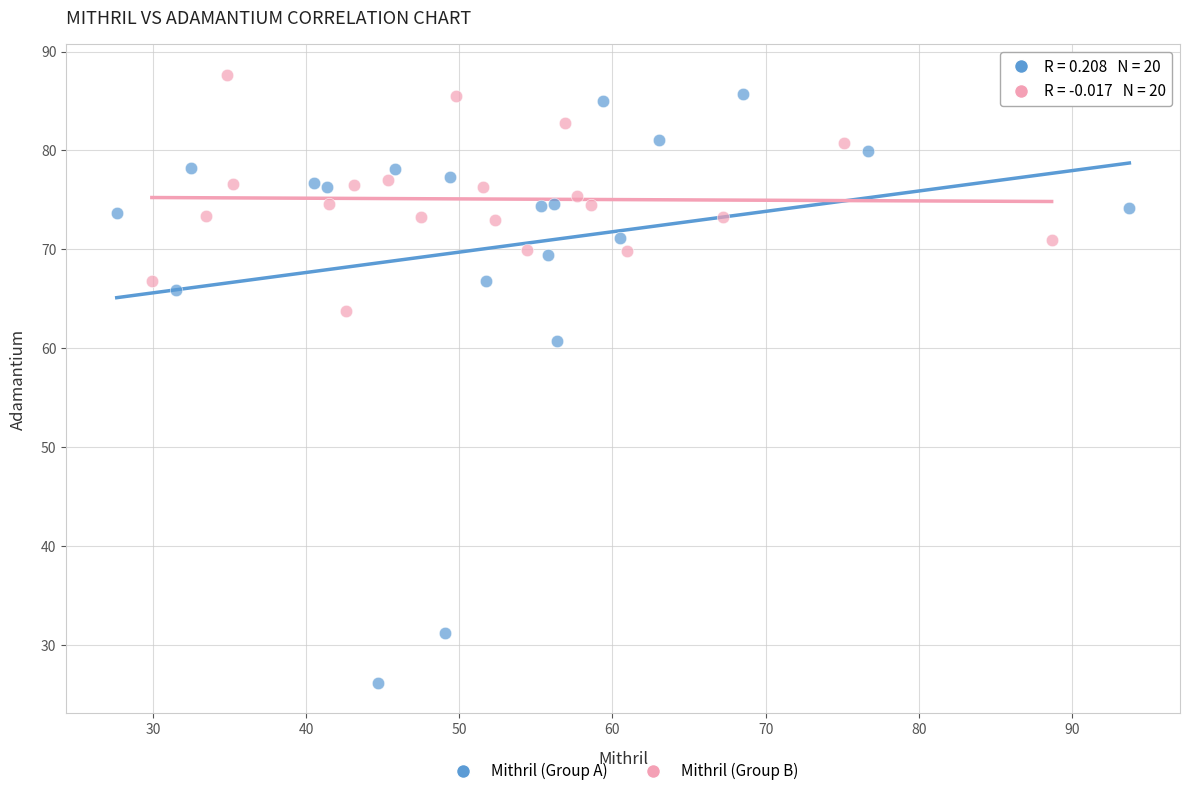

Which series has the largest Y range (max minus min)?

Mithril (Group A)